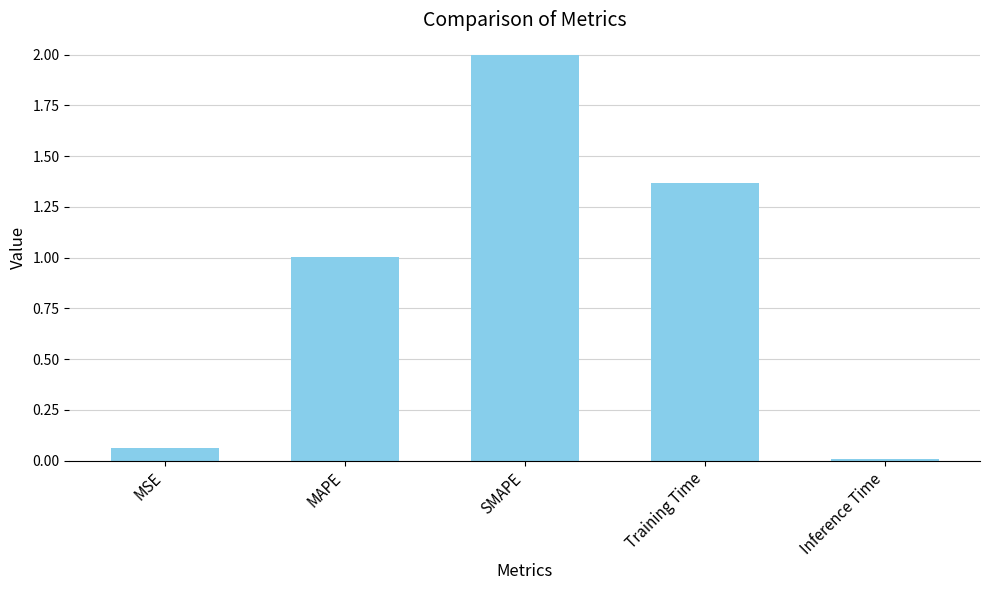

What is the sum of all values?

4.4